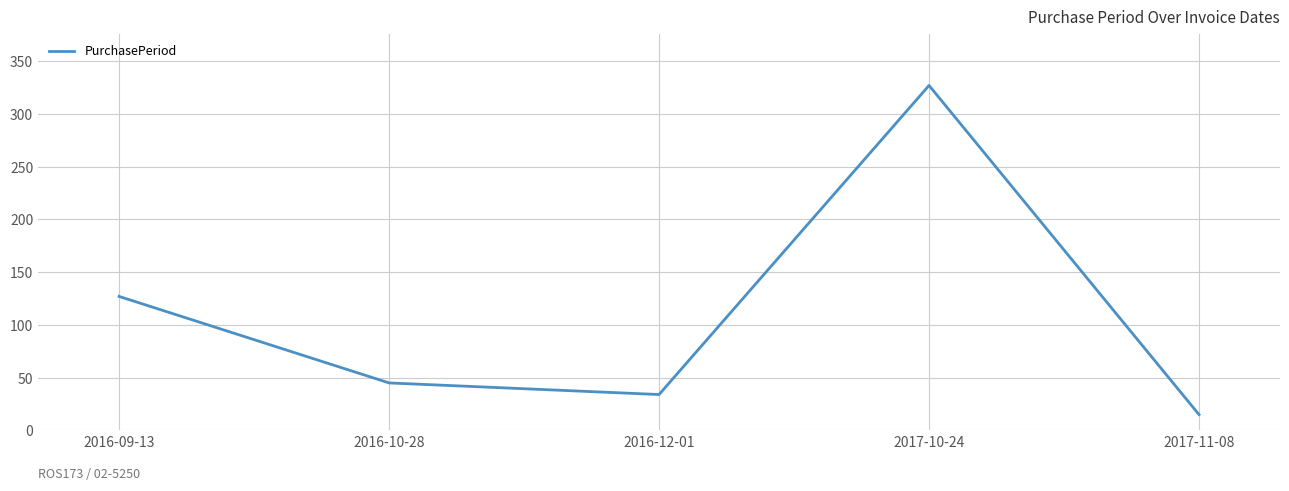

What position from the left is 2017-10-24?

4